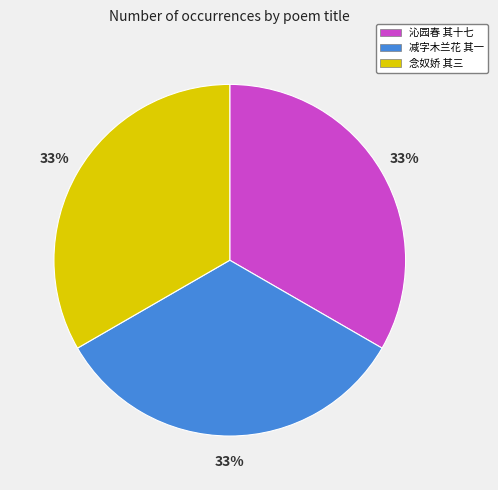

How many slices are in this pie chart?

3